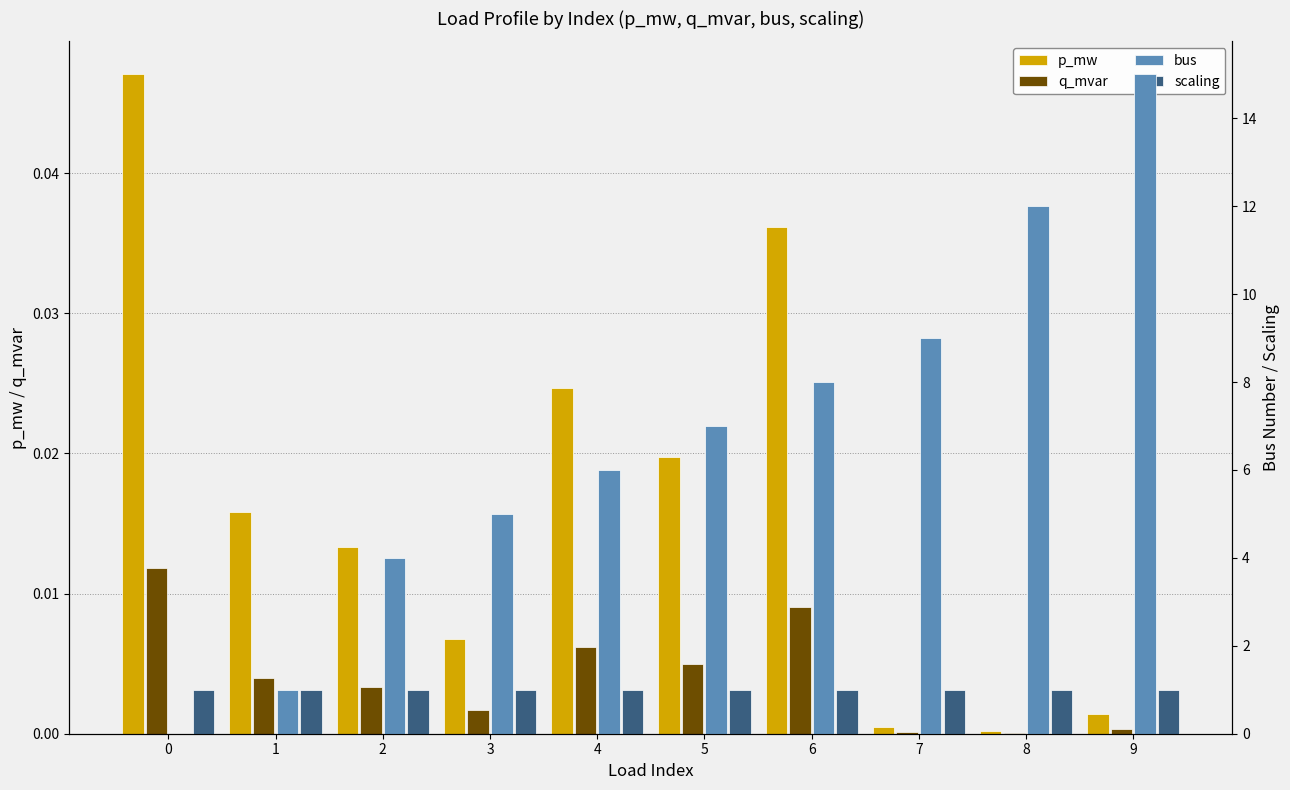

How many bars are there in total?

40